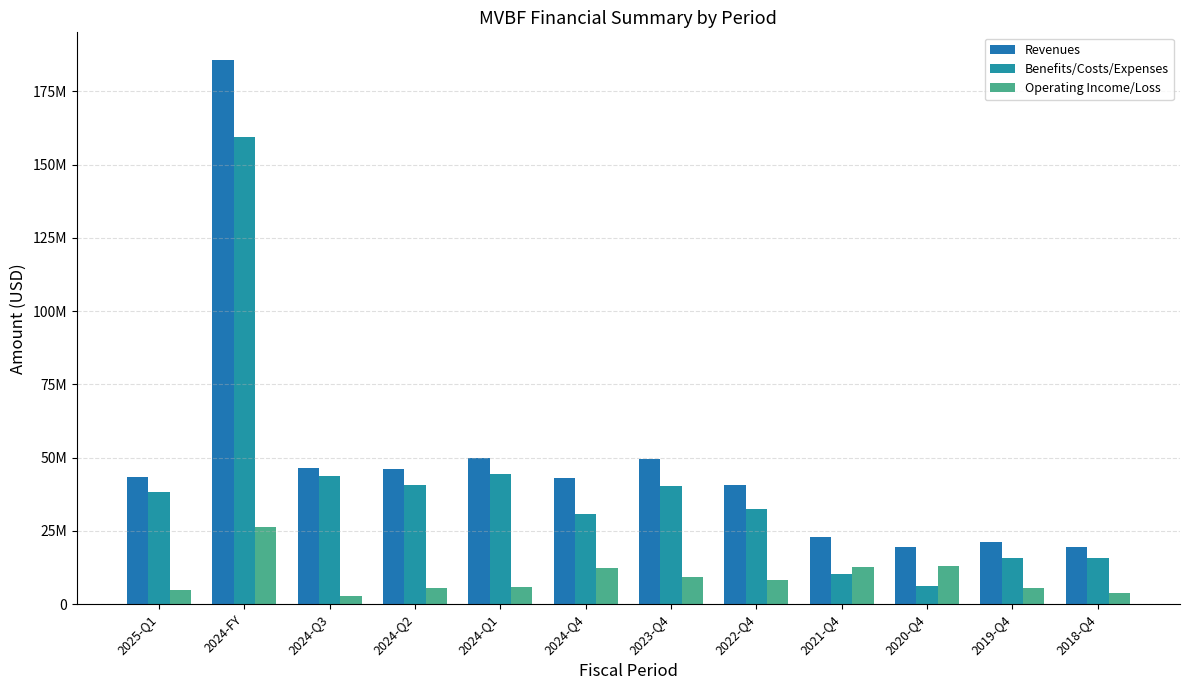

Reading left to right, extract all data points from this chart.

Revenues: 43229000	185842000	46627000	46127000	50030000	43058000	49699000	40702000	23049000	19353000	21230000	19586000
Benefits/Costs/Expenses: 38423000	159498000	43829000	40599000	44245000	30825000	40352000	32365000	10374000	6191000	15824000	15646000
Operating Income/Loss: 4806000	26344000	2798000	5528000	5785000	12233000	9347000	8337000	12675000	13162000	5406000	3940000